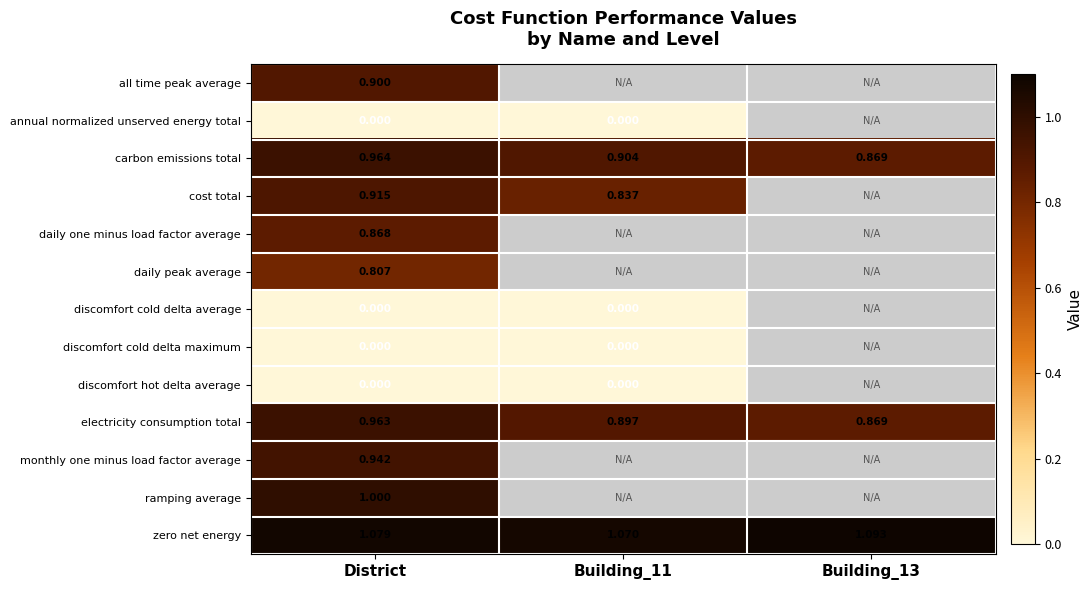

The value of electricity consumption total at Building_11 is 0.2. True or false?

False